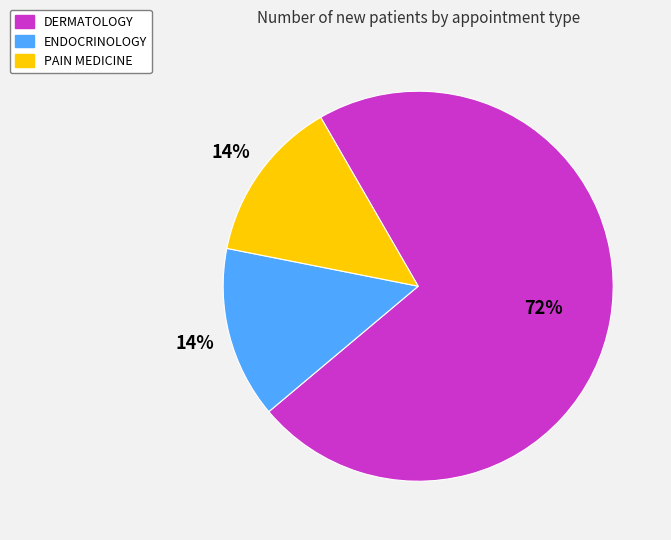

The PAIN MEDICINE slice represents 14% of the pie. True or false?

True